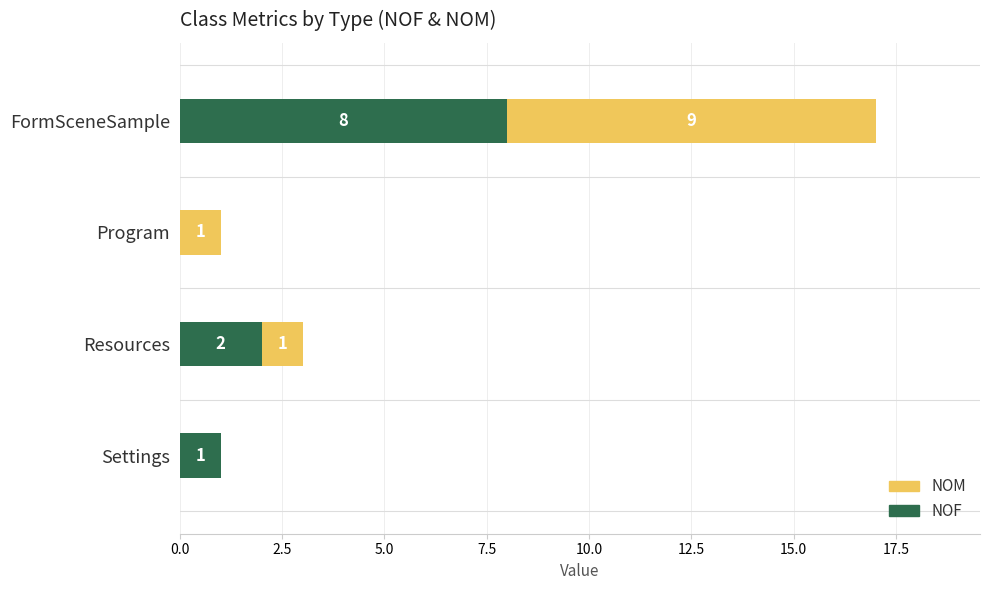

At which category is the sum across all series the highest?

FormSceneSample